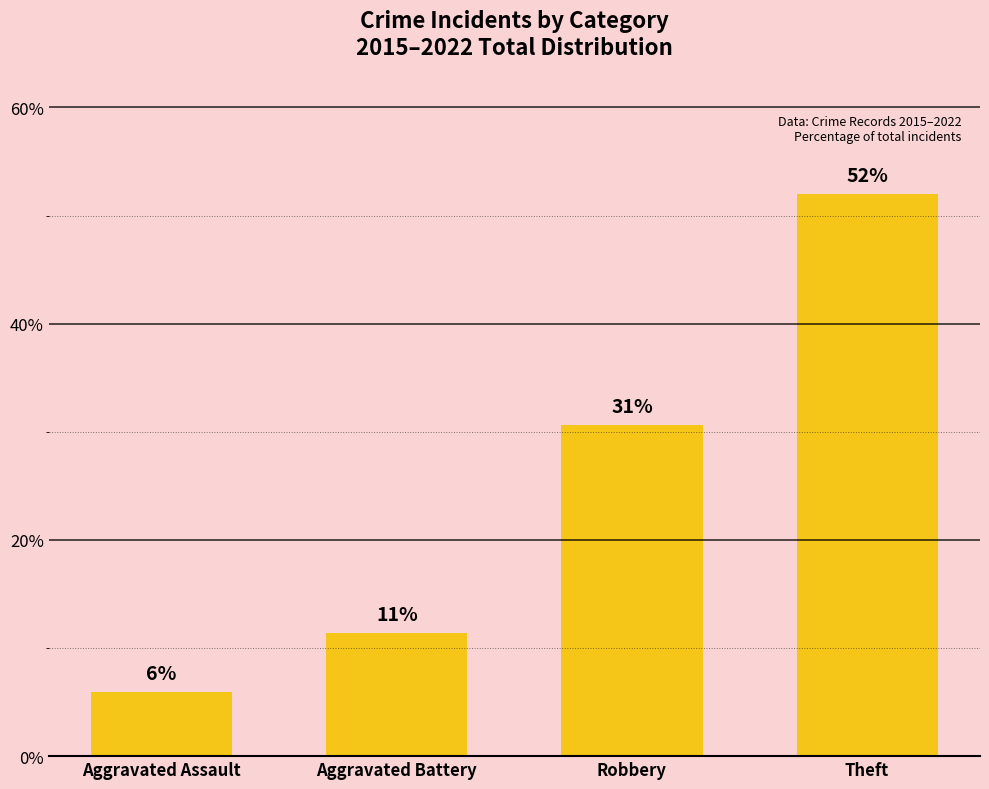

At which label is the value closest to 28?

Robbery